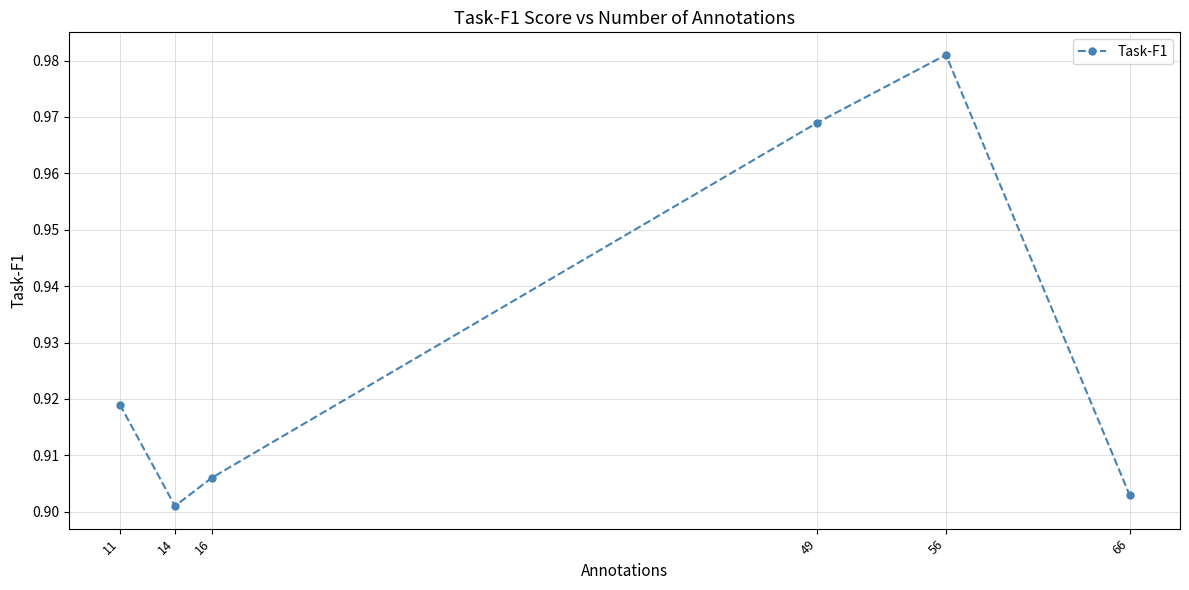

Where is the first local minimum?

14